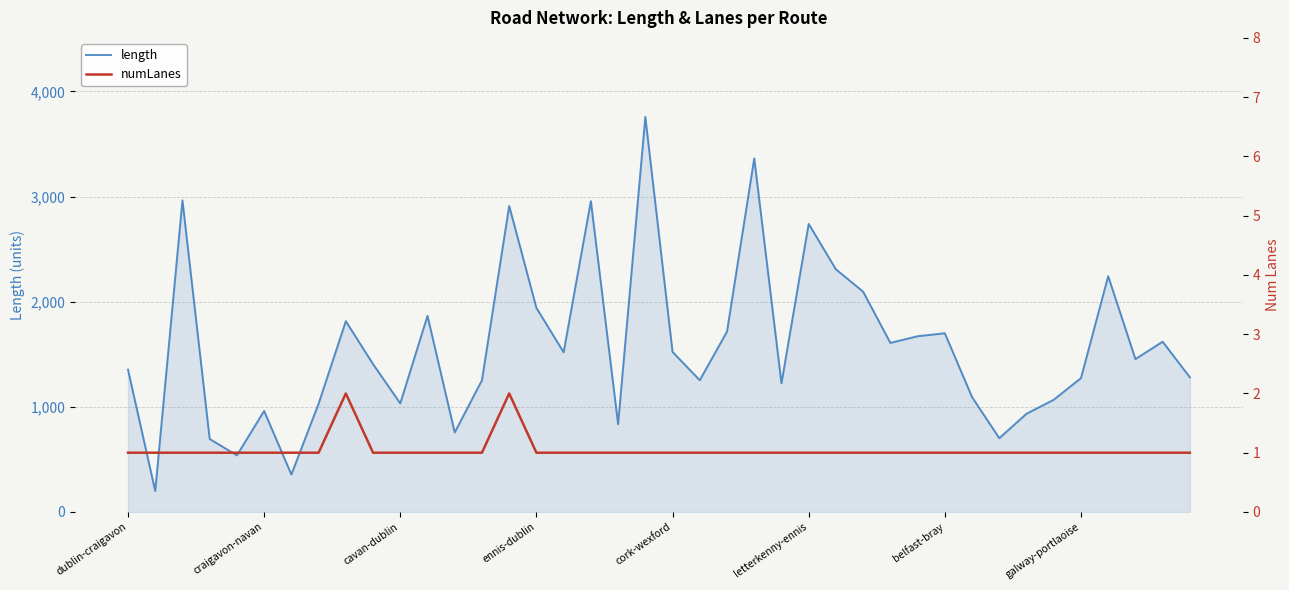

The value of length at belfast-bray is 2554.5. True or false?

False